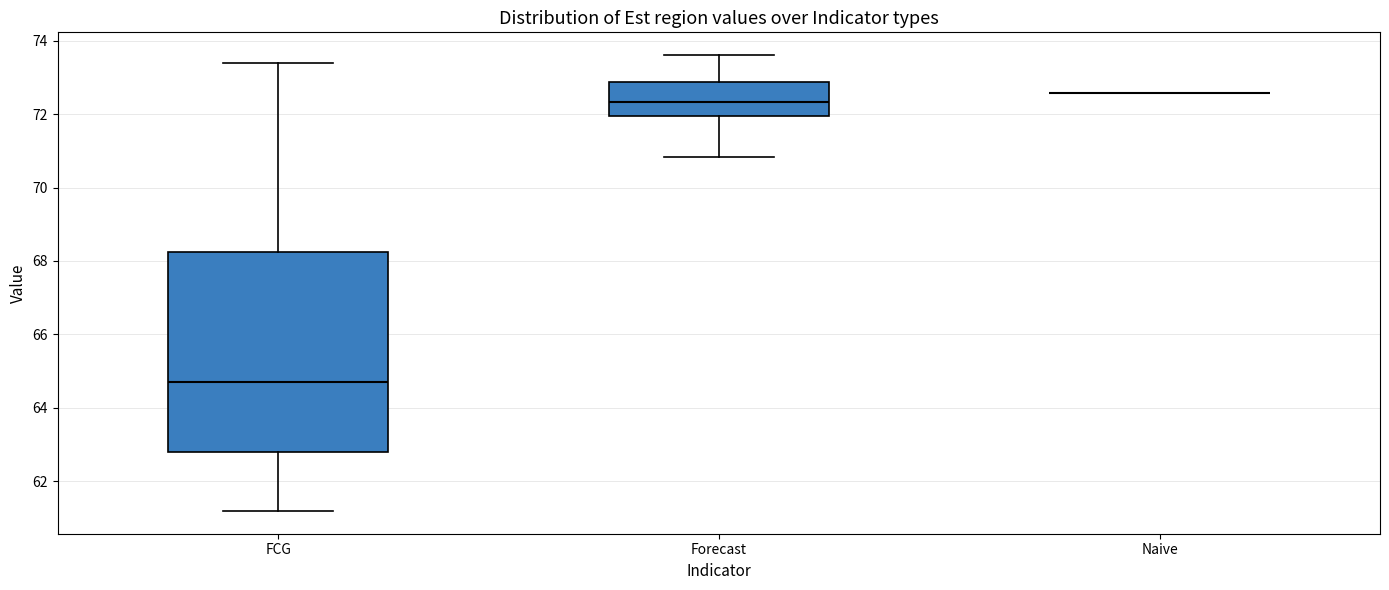

Where is the lower edge of the box for Forecast on the y-axis? The values are not printed on the chart, so give them approximately, as read against the axis.

72.0